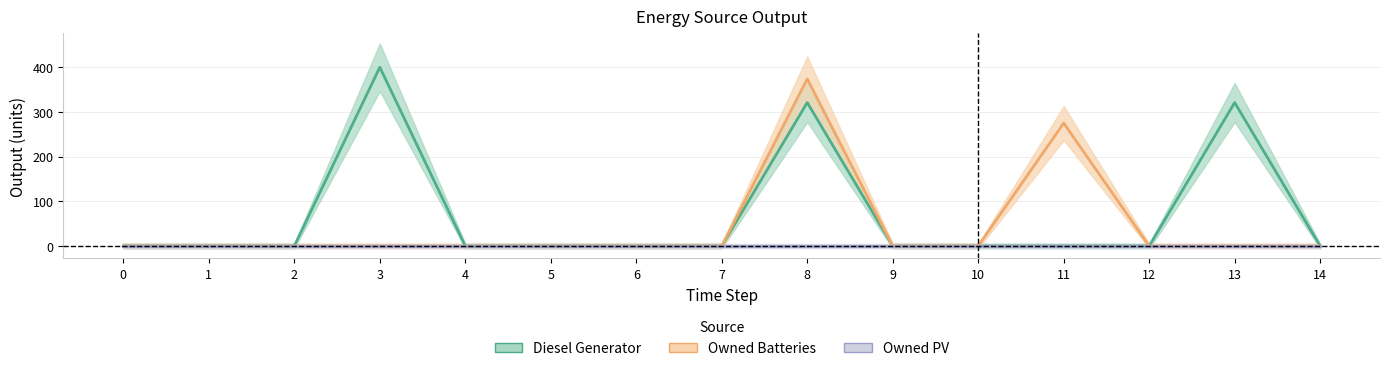

How many lines are shown in the chart?

3